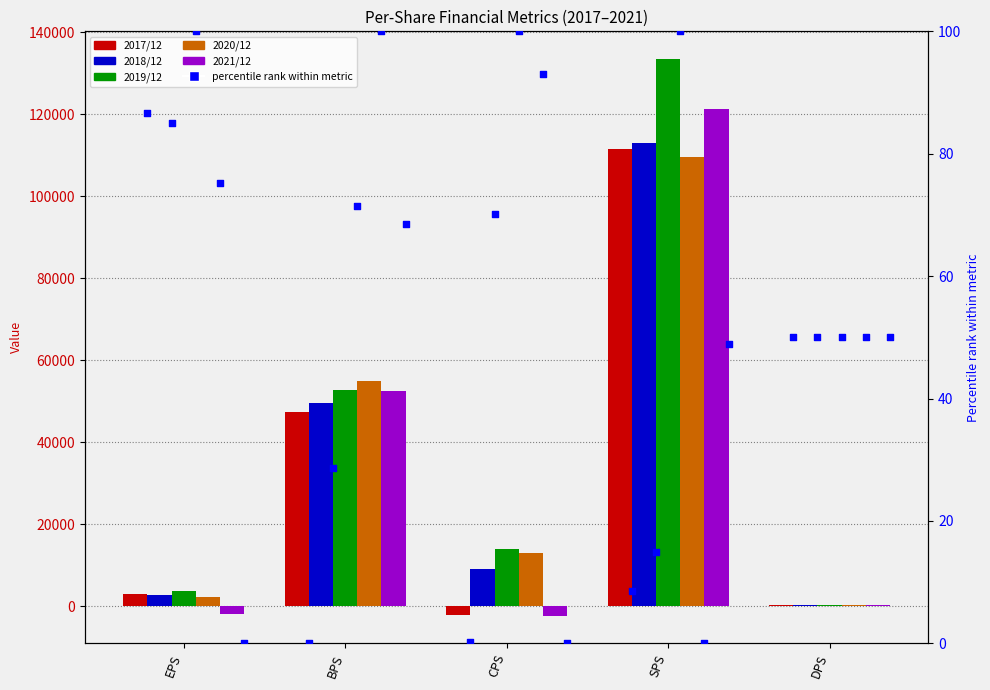

What is the total value across all series at BPS?

257300.0